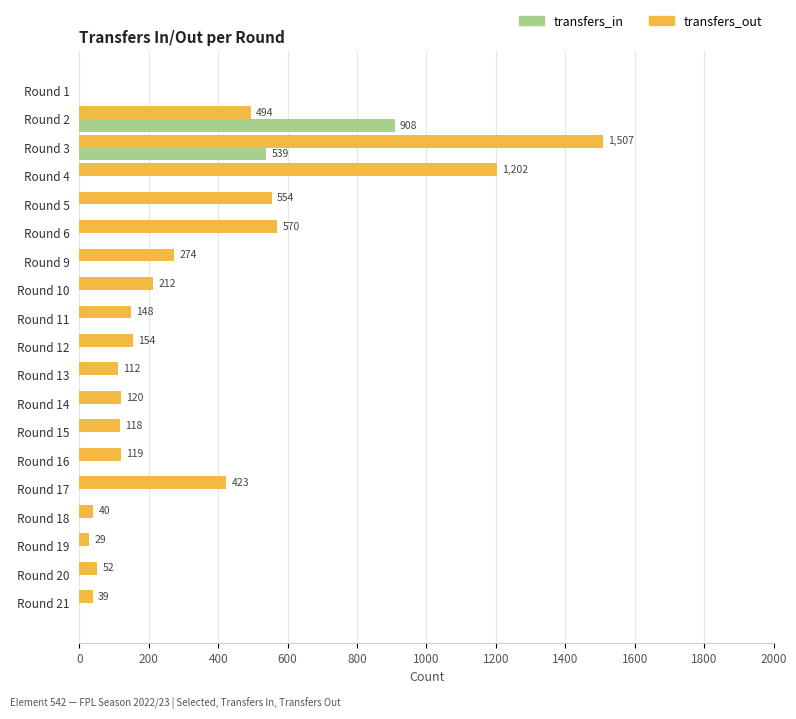

At which category does the chart reach its peak across all series?

Round 3